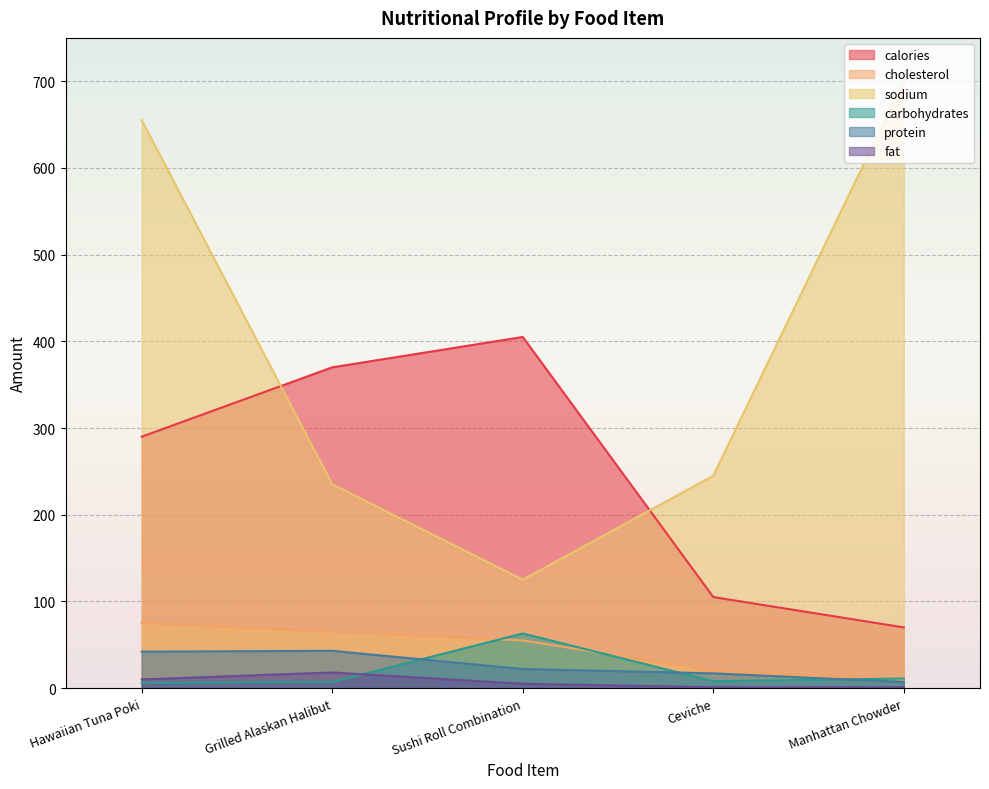

At which label does sodium reach its minimum?

Sushi Roll Combination